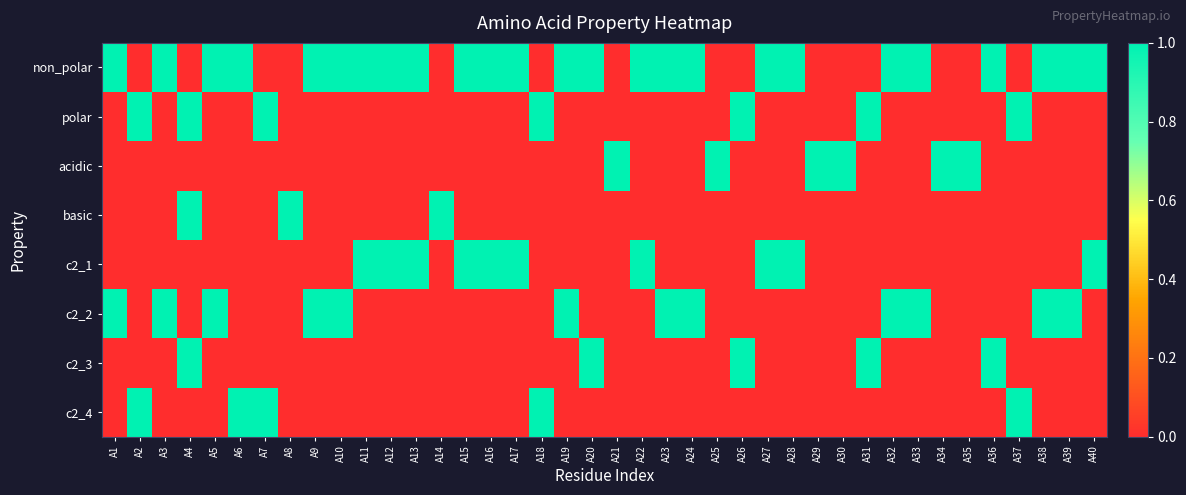

Reading left to right, transcribe all the data shown in this chart.

non_polar: A1=1	A2=0	A3=1	A4=0	A5=1	A6=1	A7=0	A8=0	A9=1	A10=1	A11=1	A12=1	A13=1	A14=0	A15=1	A16=1	A17=1	A18=0	A19=1	A20=1	A21=0	A22=1	A23=1	A24=1	A25=0	A26=0	A27=1	A28=1	A29=0	A30=0	A31=0	A32=1	A33=1	A34=0	A35=0	A36=1	A37=0	A38=1	A39=1	A40=1
polar: A1=0	A2=1	A3=0	A4=1	A5=0	A6=0	A7=1	A8=0	A9=0	A10=0	A11=0	A12=0	A13=0	A14=0	A15=0	A16=0	A17=0	A18=1	A19=0	A20=0	A21=0	A22=0	A23=0	A24=0	A25=0	A26=1	A27=0	A28=0	A29=0	A30=0	A31=1	A32=0	A33=0	A34=0	A35=0	A36=0	A37=1	A38=0	A39=0	A40=0
acidic: A1=0	A2=0	A3=0	A4=0	A5=0	A6=0	A7=0	A8=0	A9=0	A10=0	A11=0	A12=0	A13=0	A14=0	A15=0	A16=0	A17=0	A18=0	A19=0	A20=0	A21=1	A22=0	A23=0	A24=0	A25=1	A26=0	A27=0	A28=0	A29=1	A30=1	A31=0	A32=0	A33=0	A34=1	A35=1	A36=0	A37=0	A38=0	A39=0	A40=0
basic: A1=0	A2=0	A3=0	A4=1	A5=0	A6=0	A7=0	A8=1	A9=0	A10=0	A11=0	A12=0	A13=0	A14=1	A15=0	A16=0	A17=0	A18=0	A19=0	A20=0	A21=0	A22=0	A23=0	A24=0	A25=0	A26=0	A27=0	A28=0	A29=0	A30=0	A31=0	A32=0	A33=0	A34=0	A35=0	A36=0	A37=0	A38=0	A39=0	A40=0
c2_1: A1=0	A2=0	A3=0	A4=0	A5=0	A6=0	A7=0	A8=0	A9=0	A10=0	A11=1	A12=1	A13=1	A14=0	A15=1	A16=1	A17=1	A18=0	A19=0	A20=0	A21=0	A22=1	A23=0	A24=0	A25=0	A26=0	A27=1	A28=1	A29=0	A30=0	A31=0	A32=0	A33=0	A34=0	A35=0	A36=0	A37=0	A38=0	A39=0	A40=1
c2_2: A1=1	A2=0	A3=1	A4=0	A5=1	A6=0	A7=0	A8=0	A9=1	A10=1	A11=0	A12=0	A13=0	A14=0	A15=0	A16=0	A17=0	A18=0	A19=1	A20=0	A21=0	A22=0	A23=1	A24=1	A25=0	A26=0	A27=0	A28=0	A29=0	A30=0	A31=0	A32=1	A33=1	A34=0	A35=0	A36=0	A37=0	A38=1	A39=1	A40=0
c2_3: A1=0	A2=0	A3=0	A4=1	A5=0	A6=0	A7=0	A8=0	A9=0	A10=0	A11=0	A12=0	A13=0	A14=0	A15=0	A16=0	A17=0	A18=0	A19=0	A20=1	A21=0	A22=0	A23=0	A24=0	A25=0	A26=1	A27=0	A28=0	A29=0	A30=0	A31=1	A32=0	A33=0	A34=0	A35=0	A36=1	A37=0	A38=0	A39=0	A40=0
c2_4: A1=0	A2=1	A3=0	A4=0	A5=0	A6=1	A7=1	A8=0	A9=0	A10=0	A11=0	A12=0	A13=0	A14=0	A15=0	A16=0	A17=0	A18=1	A19=0	A20=0	A21=0	A22=0	A23=0	A24=0	A25=0	A26=0	A27=0	A28=0	A29=0	A30=0	A31=0	A32=0	A33=0	A34=0	A35=0	A36=0	A37=1	A38=0	A39=0	A40=0